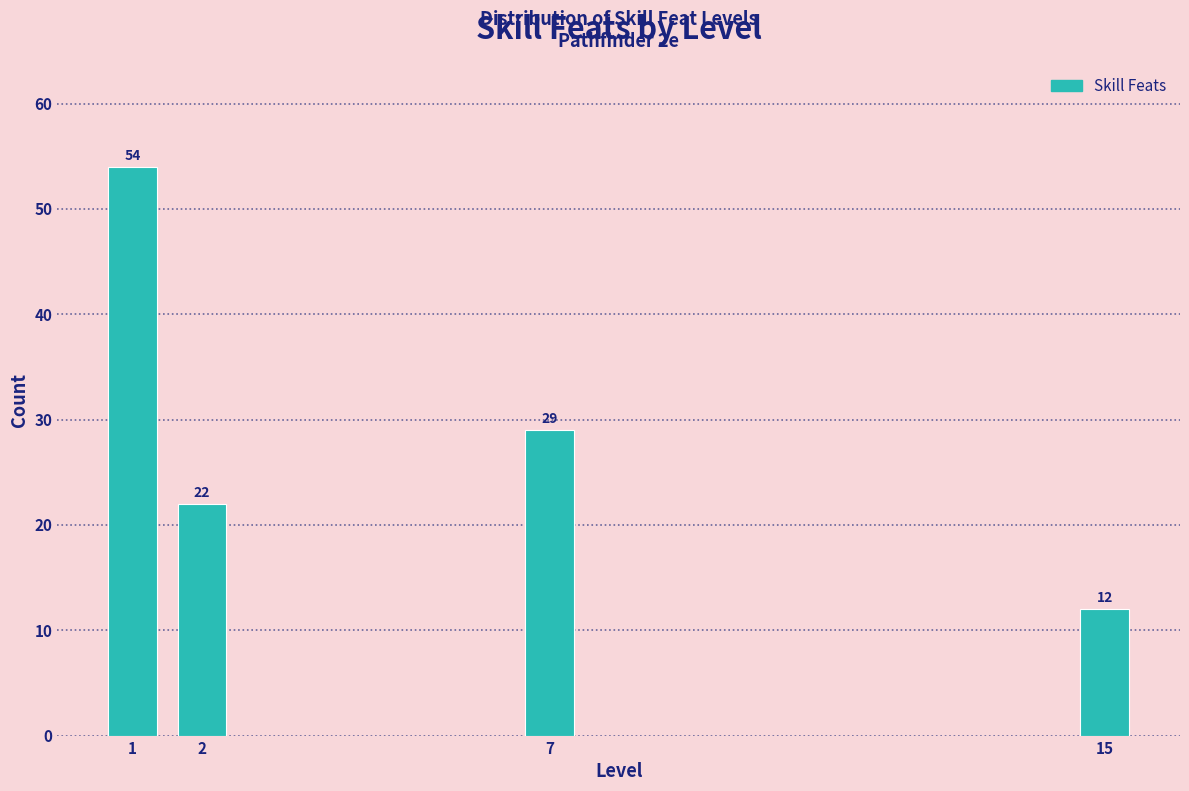

Reading left to right, extract all data points from this chart.

1=54	2=22	7=29	15=12